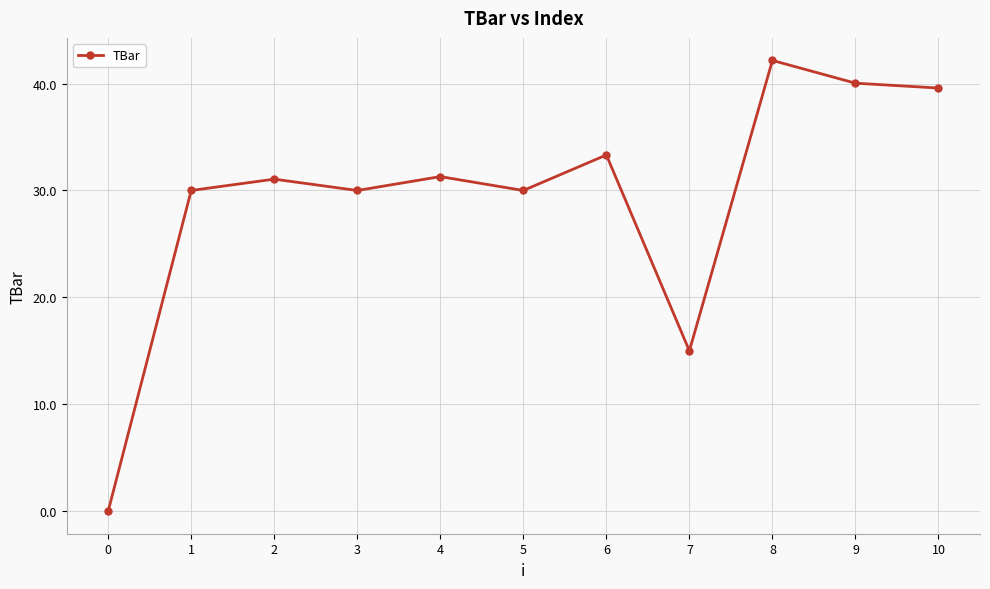

True or false: the data shows 0.0 at 0.

True